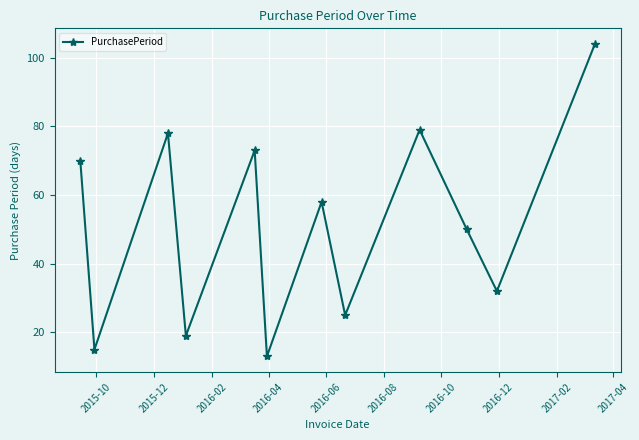

Is this an area chart (filled region under the line)?

No